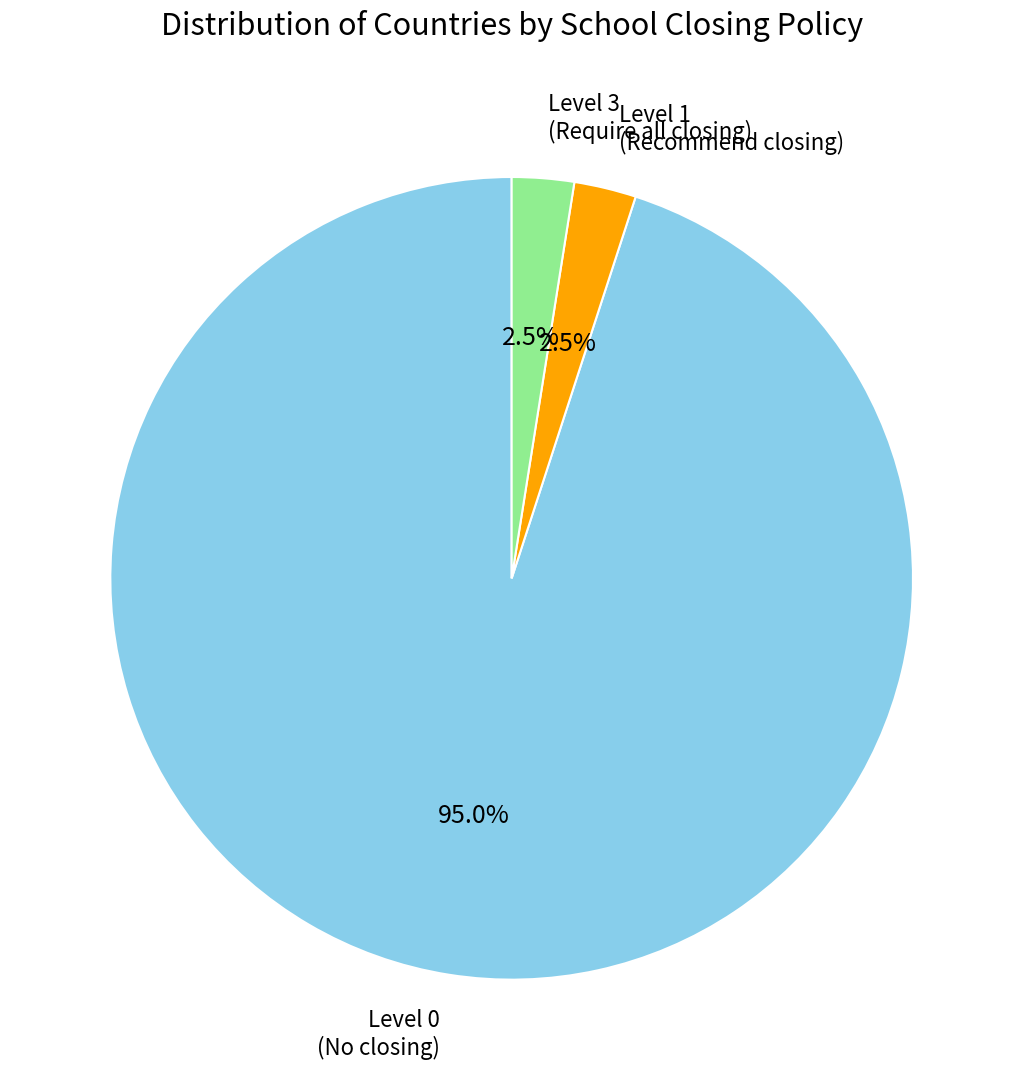

What percentage do Level 3 (Require all closing) and Level 1 (Recommend closing) together represent?

5.0%